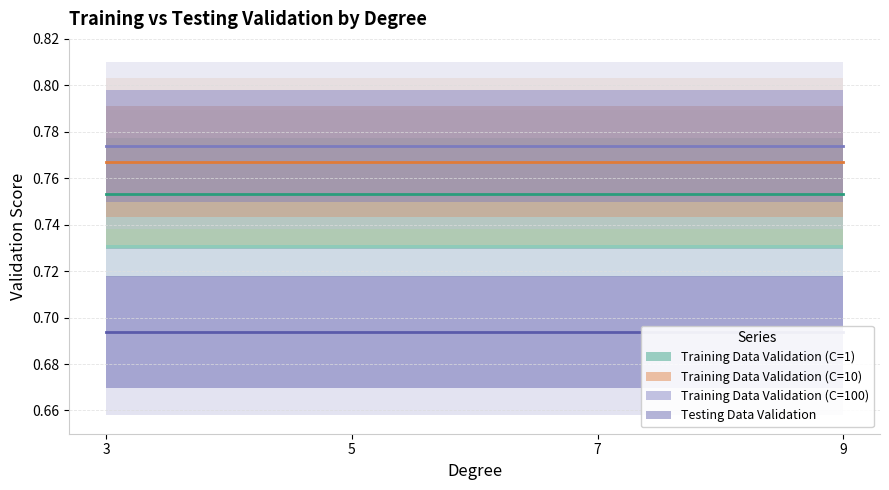

What is the greatest value displayed?

0.8